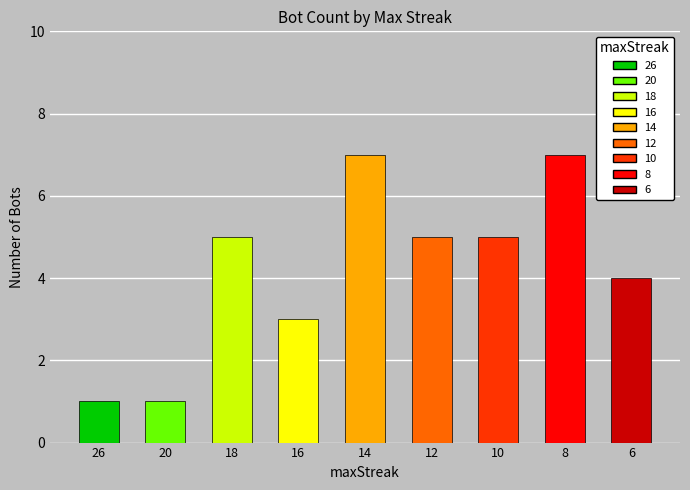

How many data points are less than 5?

4